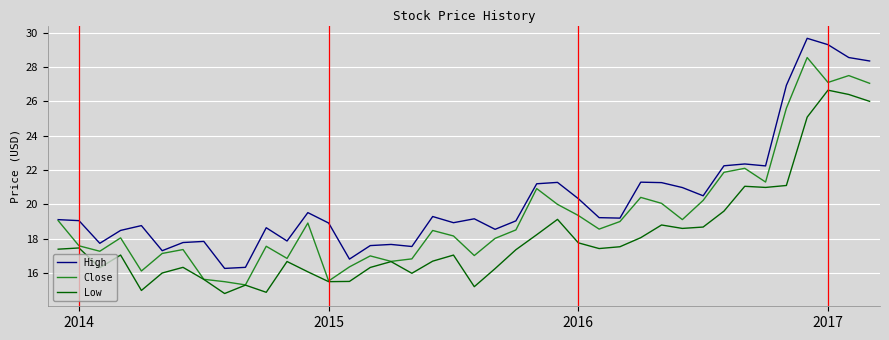

True or false: Low and High intersect in this chart.

False